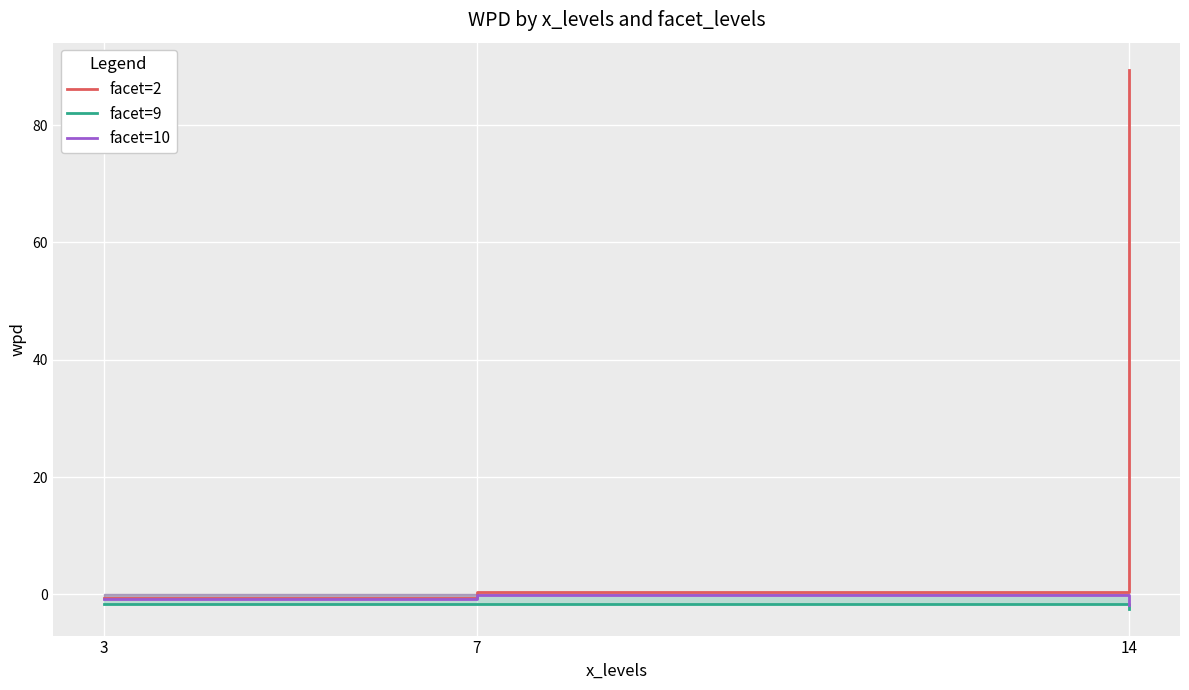

Is this an area chart (filled region under the line)?

No